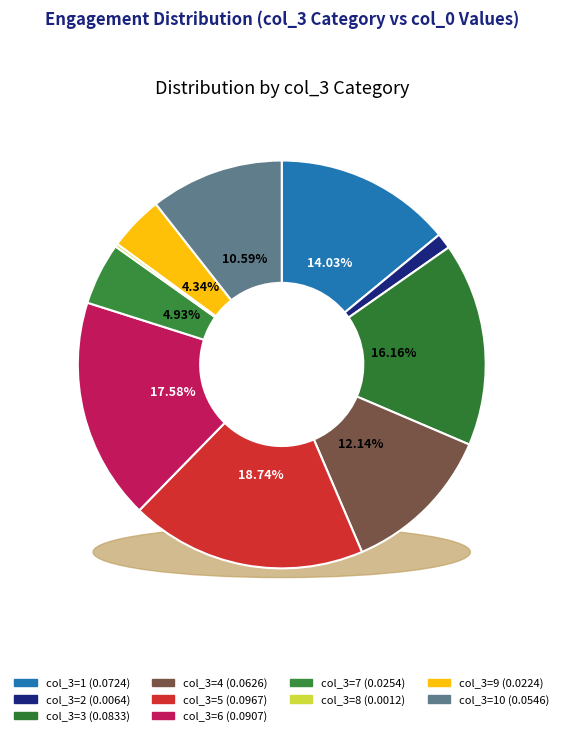

Do 5 and 9 together represent more than half of the pie?

No